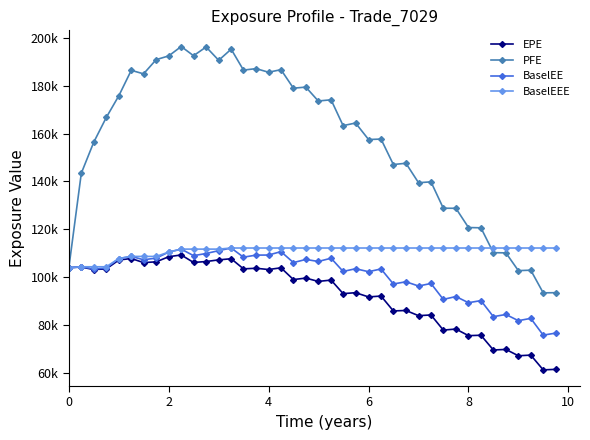

True or false: EPE and BaselEEE cross at least once.

False